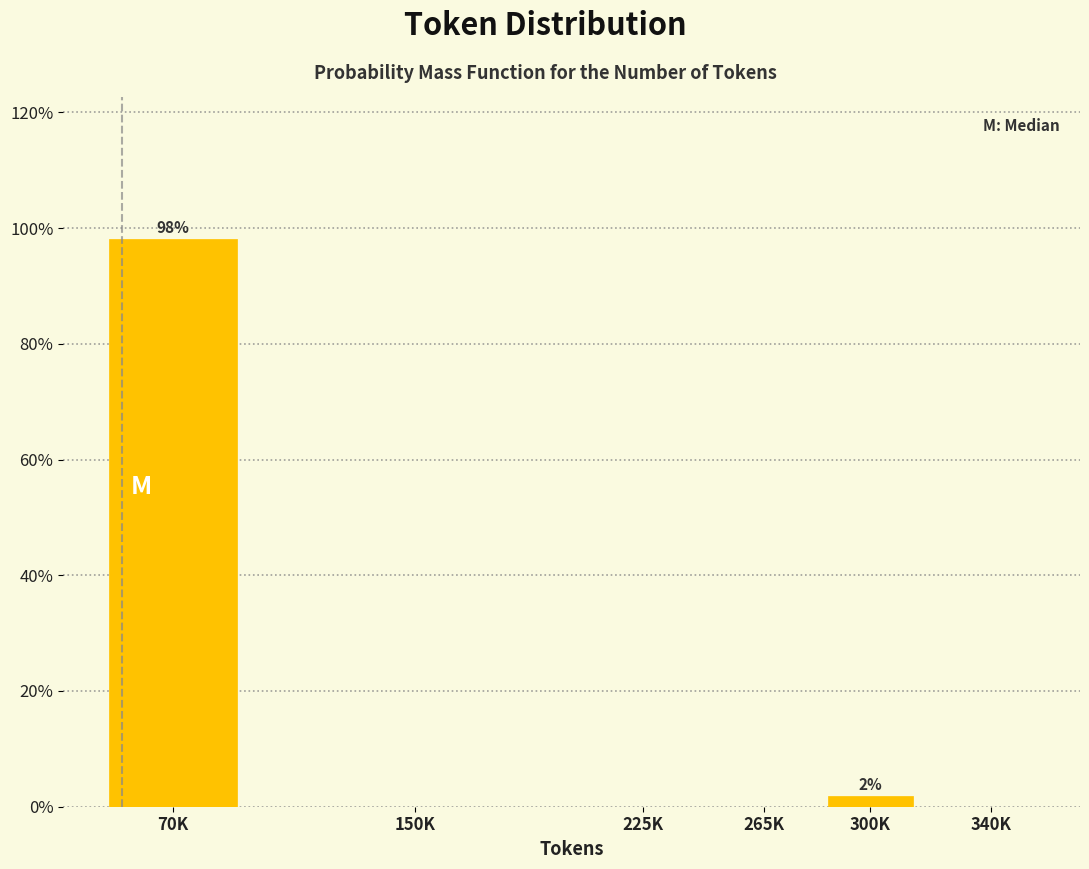

Reading left to right, extract all data points from this chart.

70K=98.1	150K=0.0	225K=0.0	265K=0.0	300K=1.9	340K=0.0